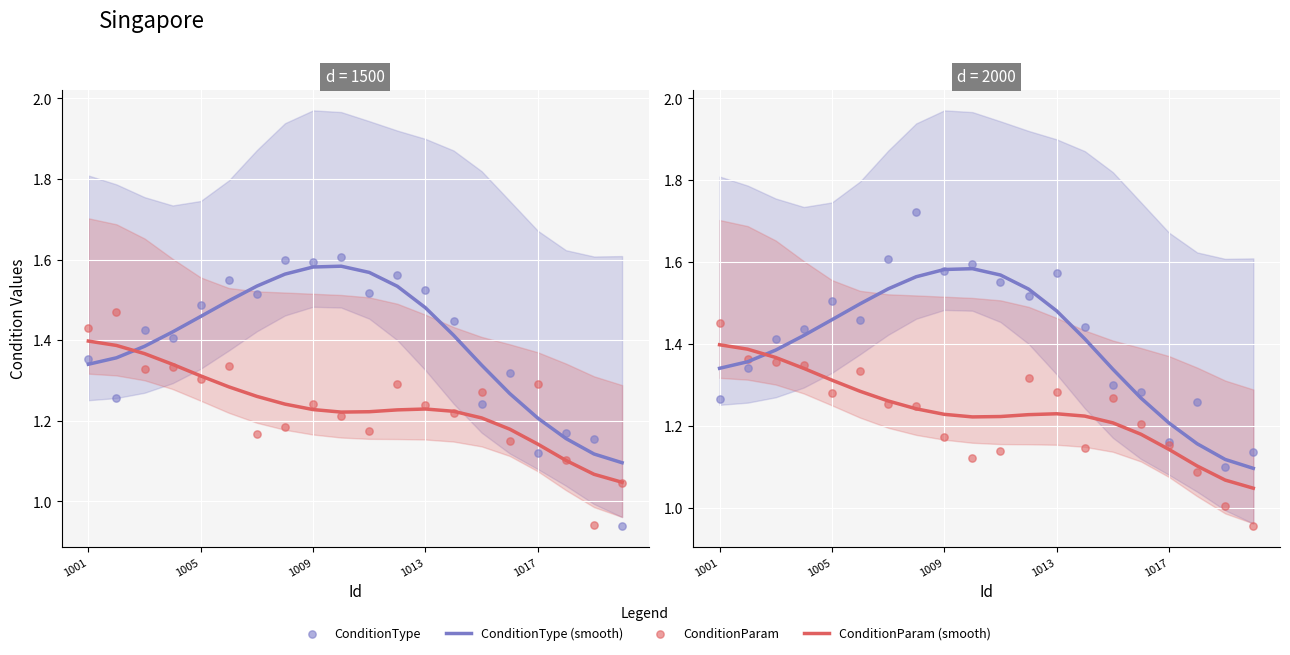

Which series has the largest Y range (max minus min)?

ConditionType (points)